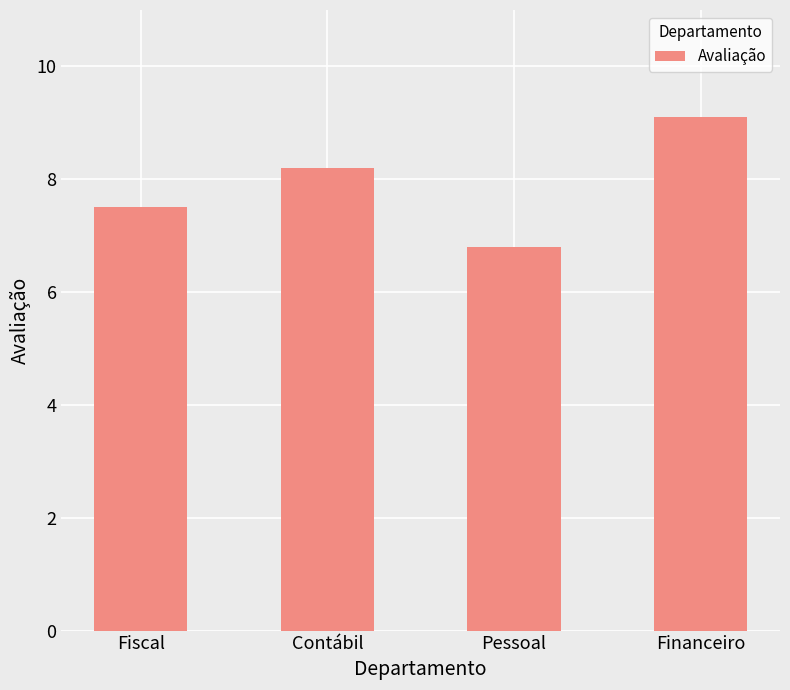

The value at Pessoal is 8.9. True or false?

False